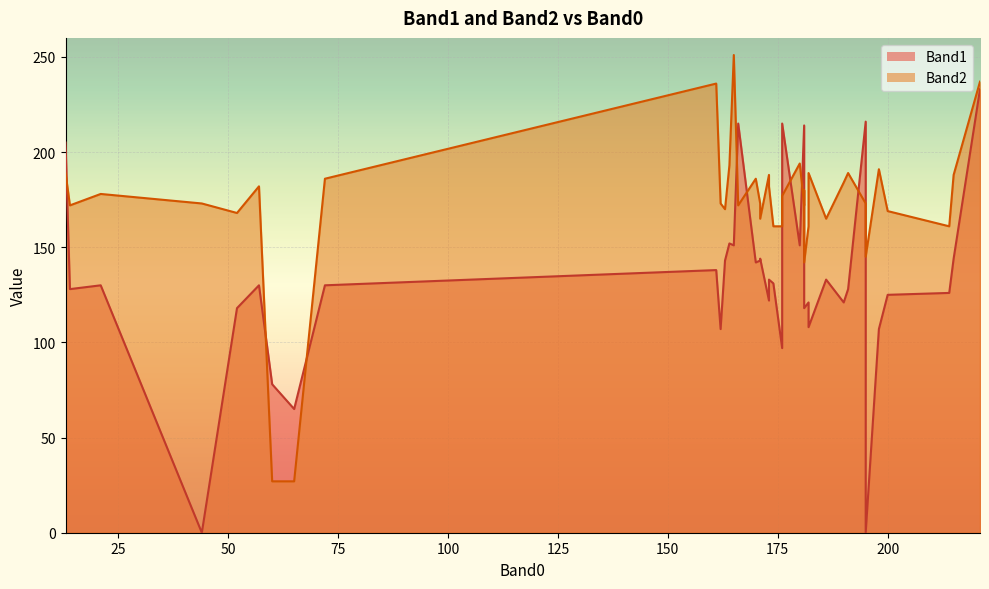

What value does the Band1 series have at 52?

118